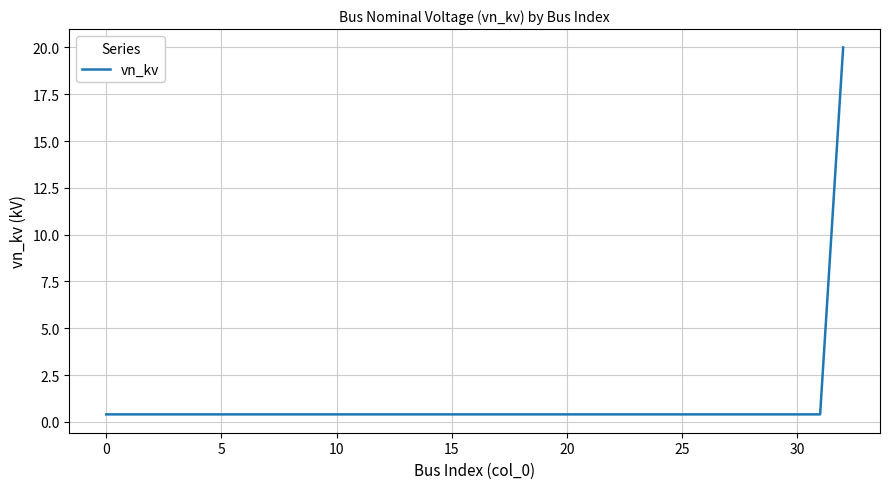

Reading left to right, extract all data points from this chart.

0.4	0.4	0.4	0.4	0.4	0.4	0.4	0.4	0.4	0.4	0.4	0.4	0.4	0.4	0.4	0.4	0.4	0.4	0.4	0.4	0.4	0.4	0.4	0.4	0.4	0.4	0.4	0.4	0.4	0.4	0.4	0.4	20.0